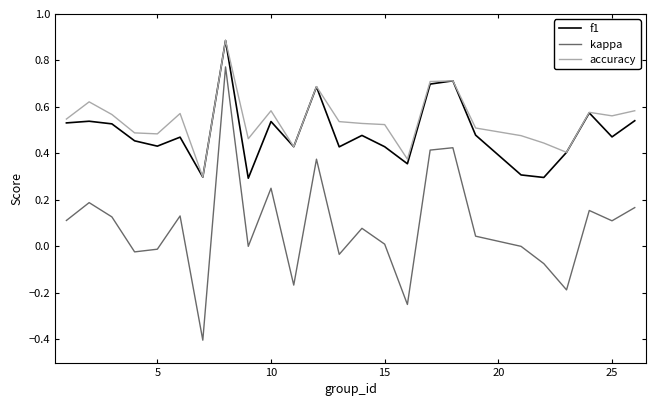

What is the highest value of the accuracy series?

0.9